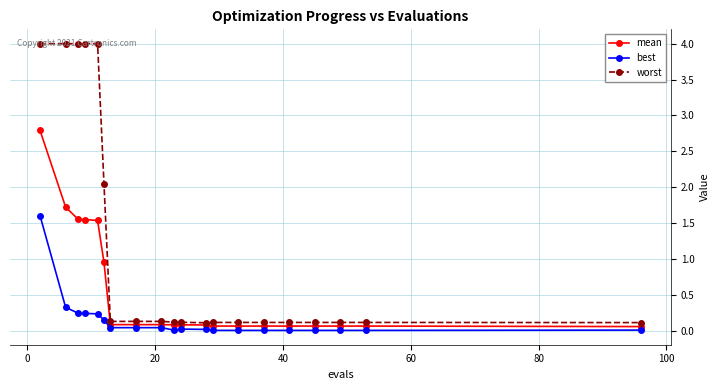

At how many categories does at least one series exceed 2?

6